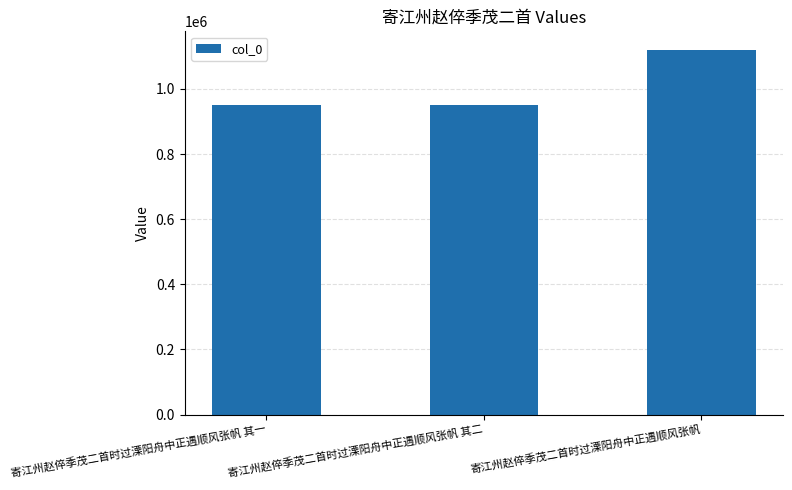

How many data points are less than 950849?

1